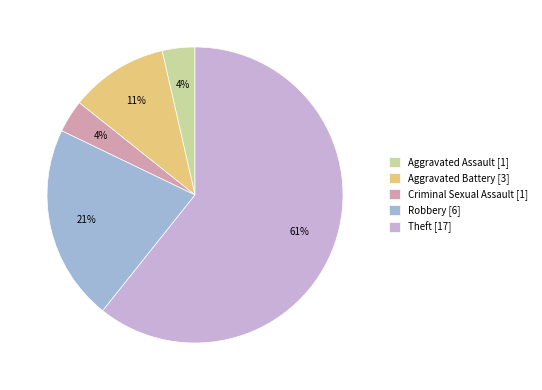

Count the number of slices in the pie.

5